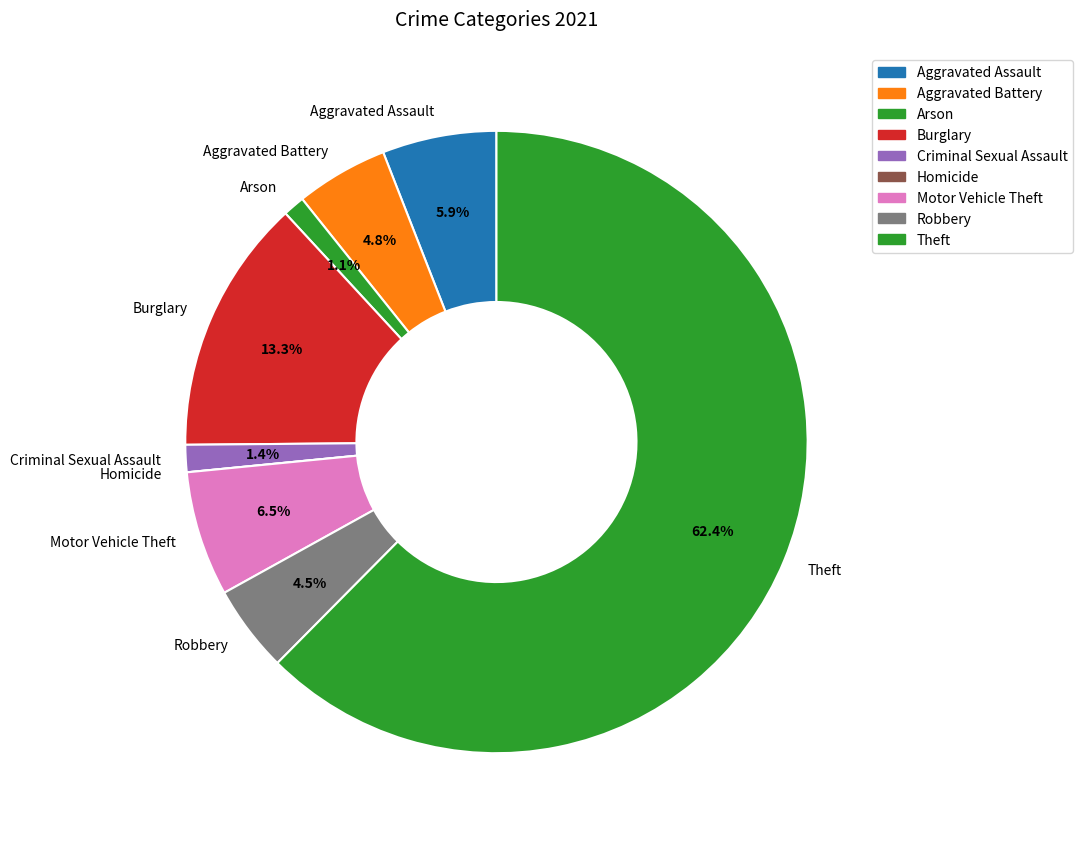

Which category has the biggest portion of the pie?

Theft